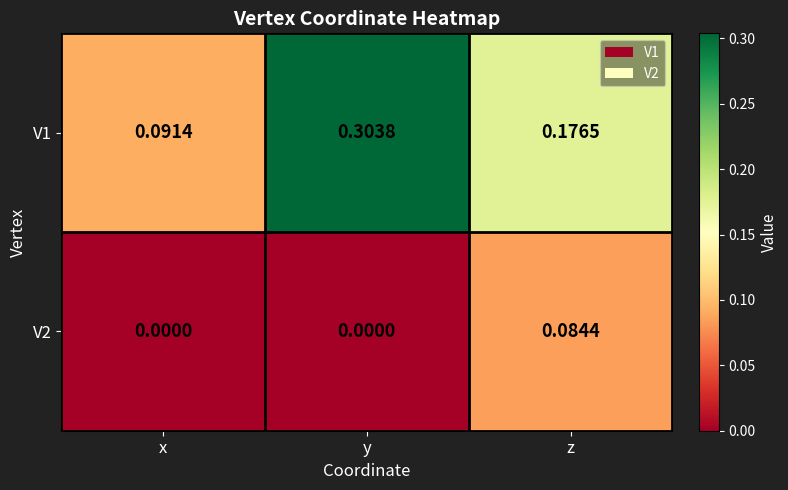

At which category is the sum across all series the highest?

y